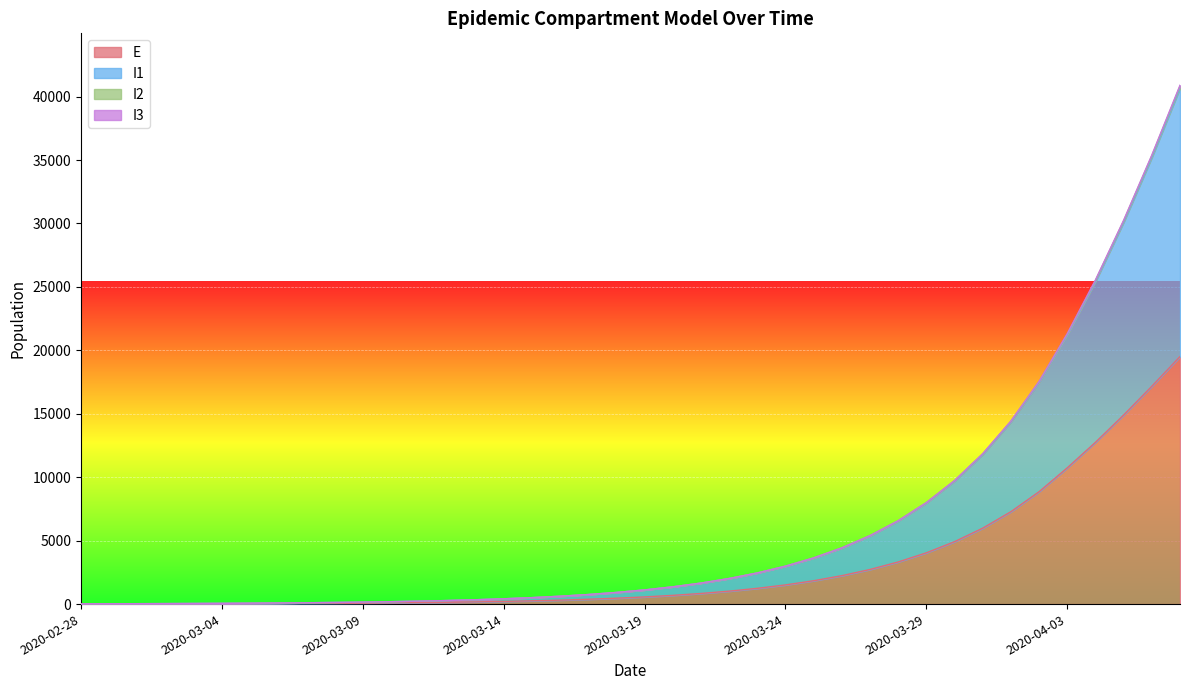

Which series has the widest spread of values?

I1